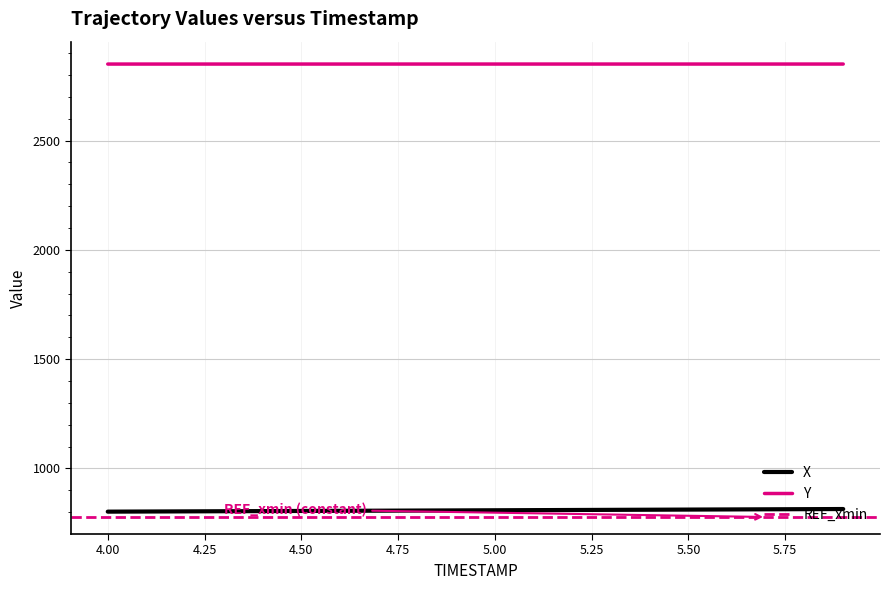

What is the sum of the X values at 5.1 and 4.5?

1615.3